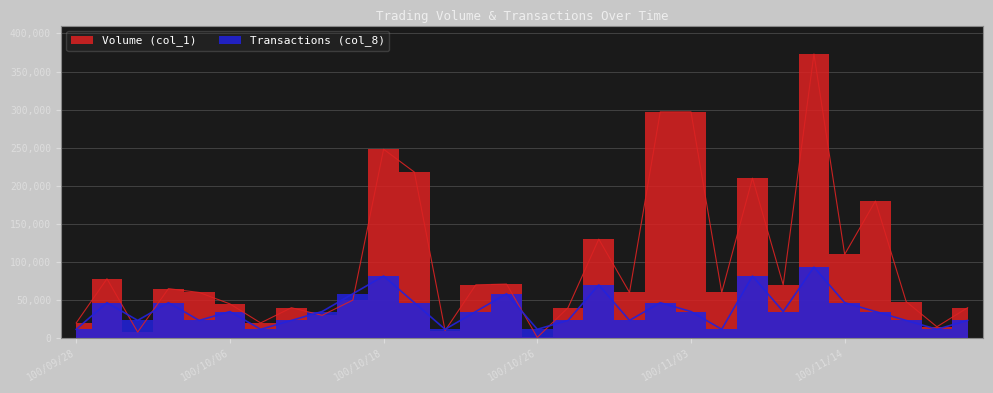

What position from the right is 100/11/11?

6